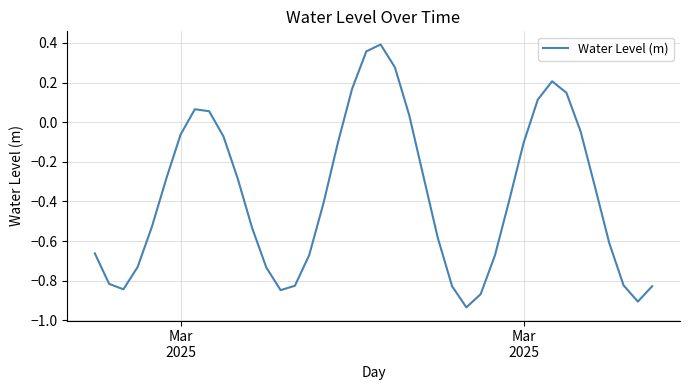

How many values are below 0?

30